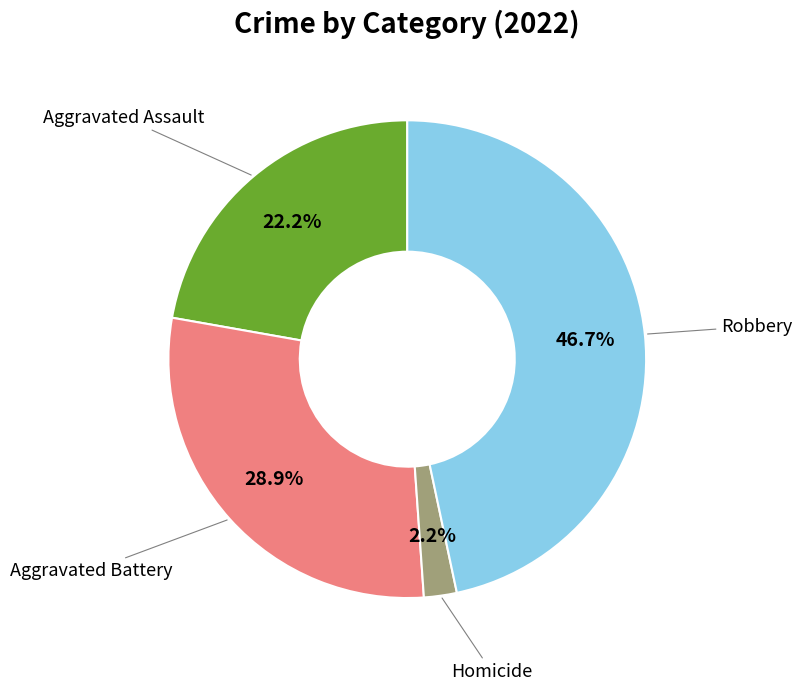

To the nearest percent, what is the average slice percentage?

25%